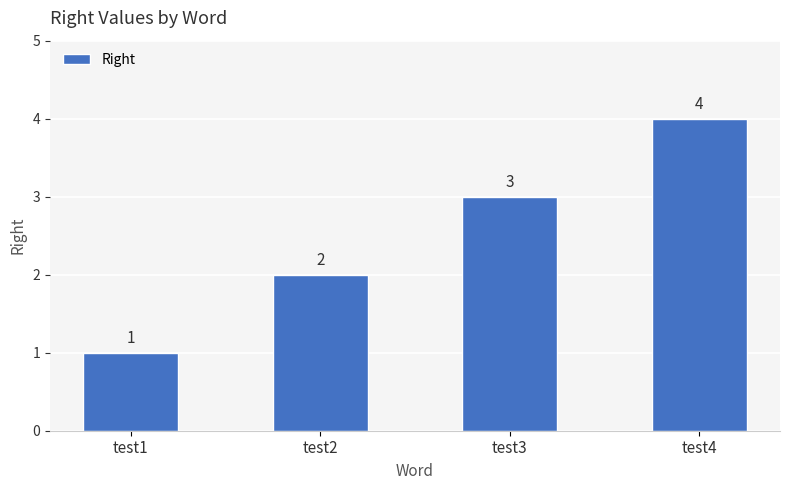

Between test4 and test1, which is larger?

test4